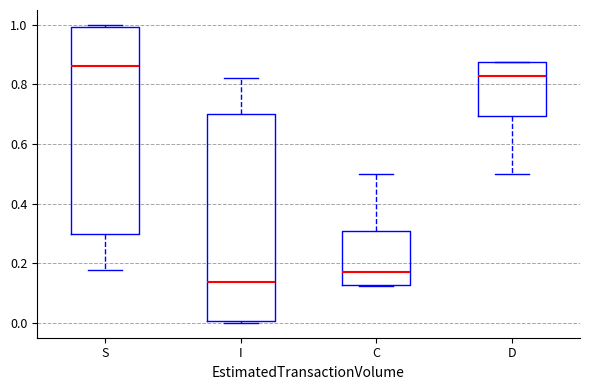

Reading left to right, read every box against the y-axis: the position of its median line, the range the box covers, and the ends of its whiskers. The values are not printed on the chart, so give them approximately, as read against the axis.

S: median 0.86, box 0.30 to 1.00, whiskers 0.18 to 1.00
I: median 0.14, box 0.00 to 0.70, whiskers 0.00 to 0.82
C: median 0.18, box 0.12 to 0.30, whiskers 0.12 to 0.50
D: median 0.82, box 0.70 to 0.88, whiskers 0.50 to 0.88